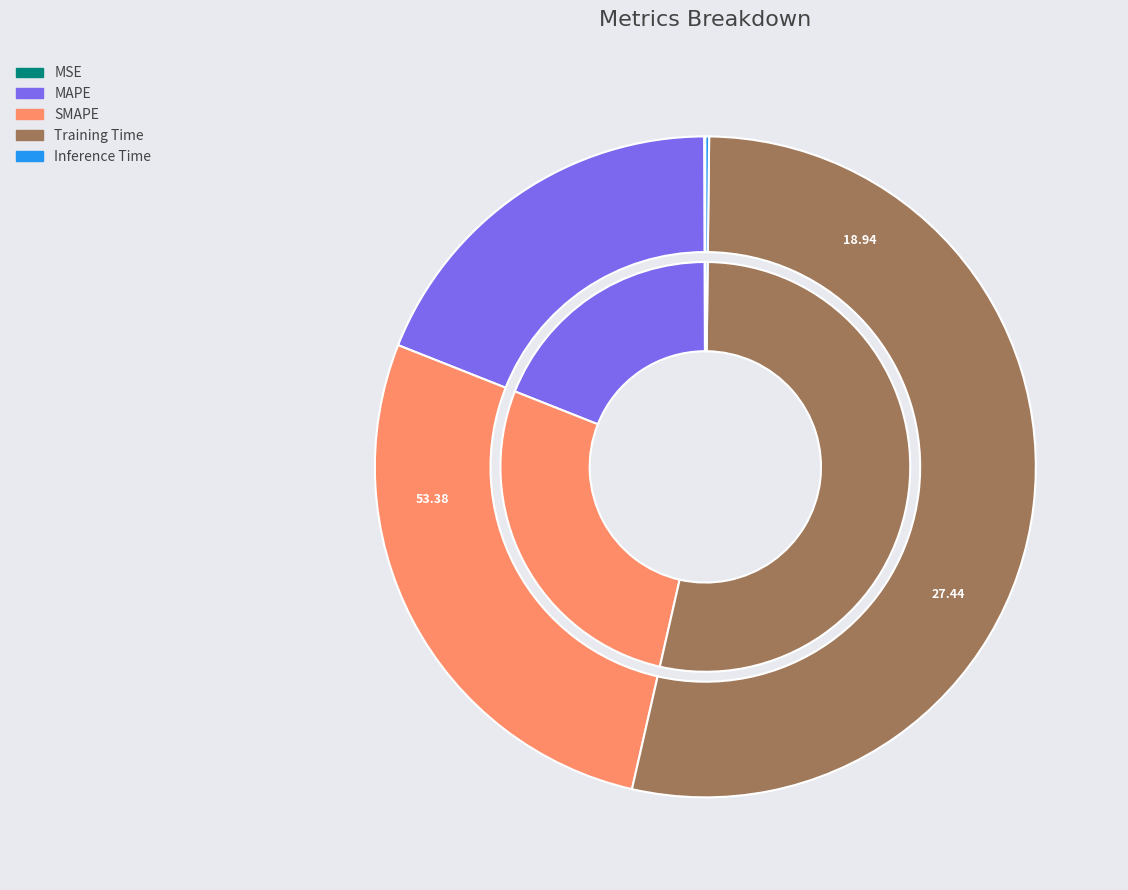

Which slice is the smallest?

MSE